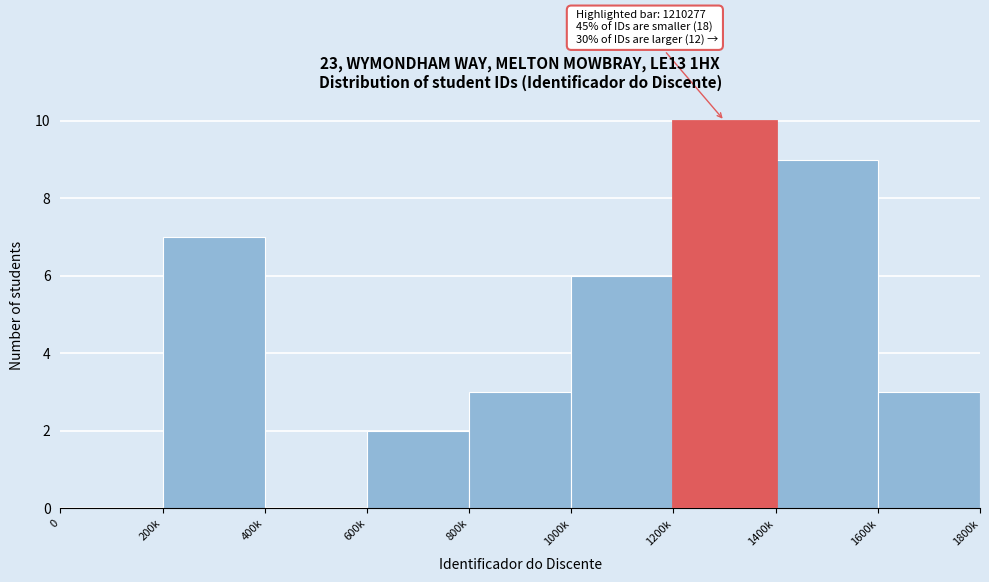

Reading left to right, what are all the values shown in this chart?

0=0	200k=7	400k=0	600k=2	800k=3	1000k=6	1200k=10	1400k=9	1600k=3